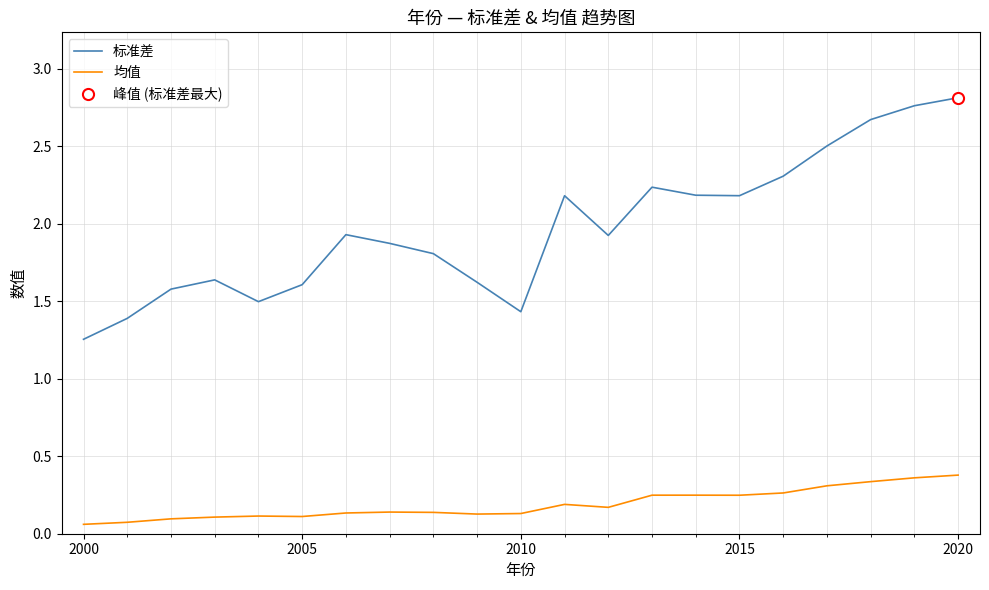

How many distinct data groups are displayed?

2